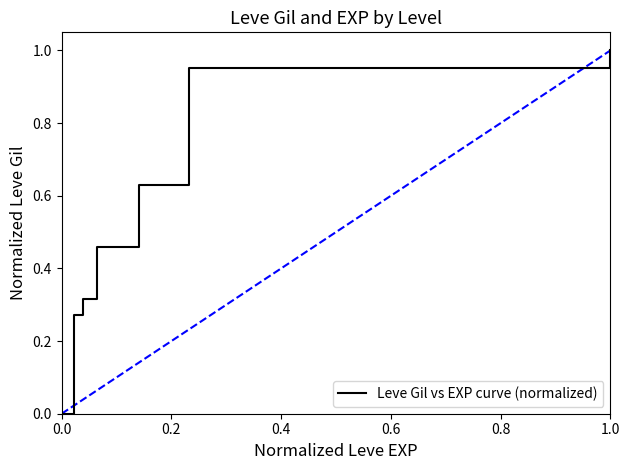

How many distinct data groups are displayed?

1